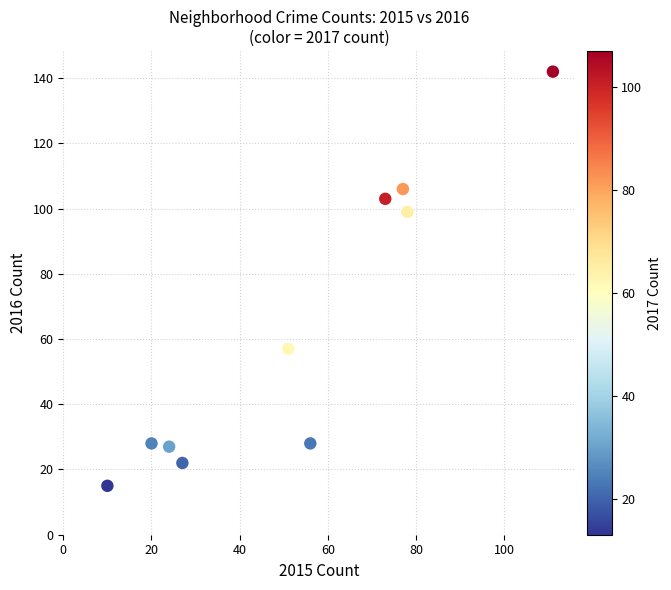

What is the average Y value?

63